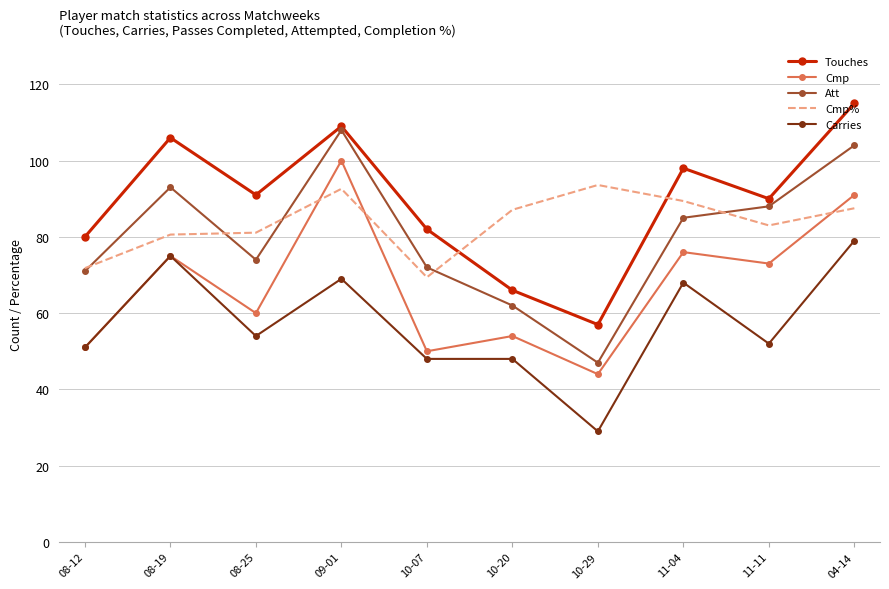

True or false: Cmp% and Carries intersect in this chart.

False